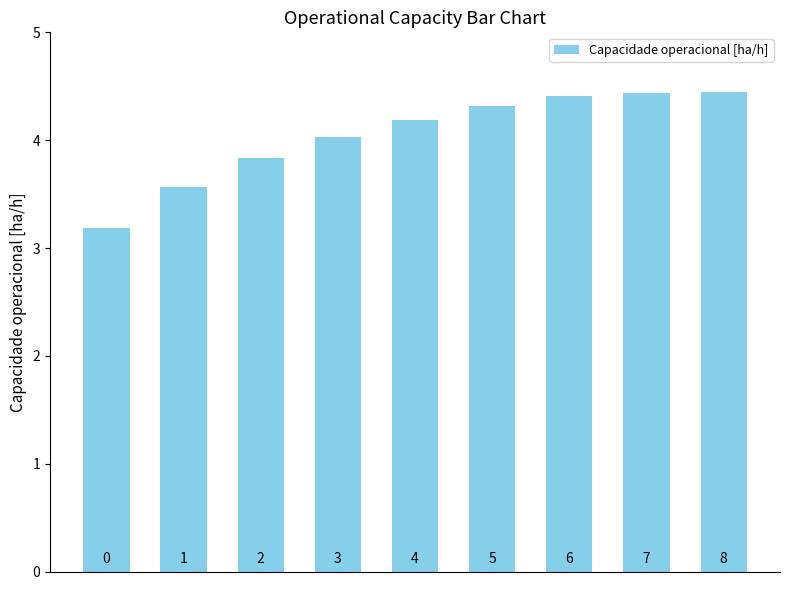

How many bars are there in total?

9